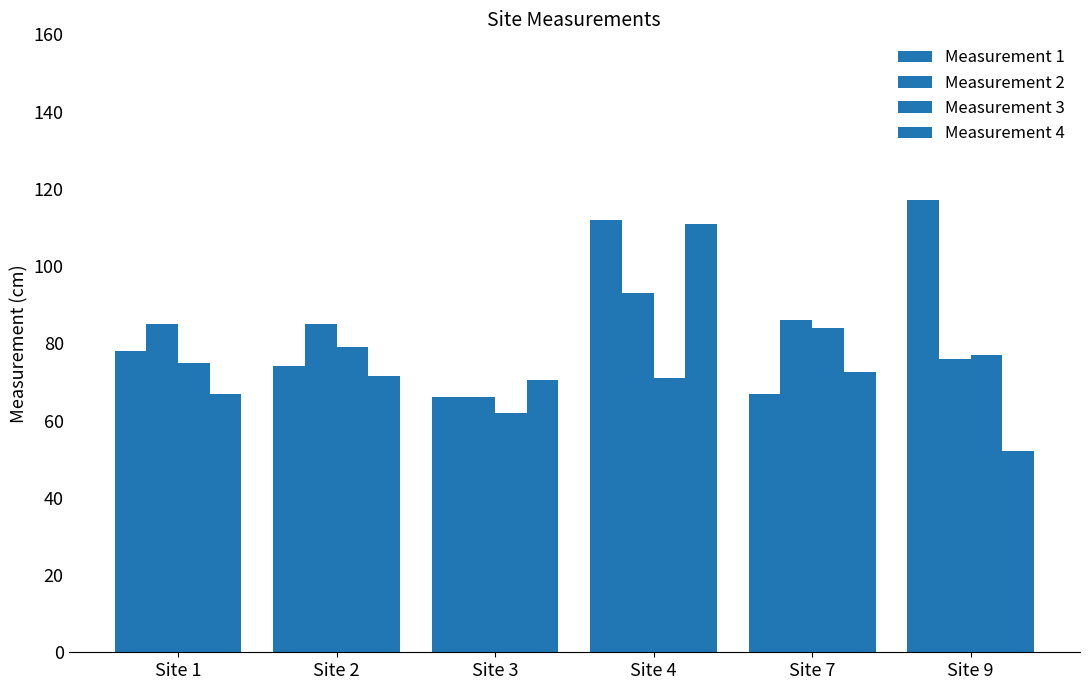

Does the chart contain any negative values?

No